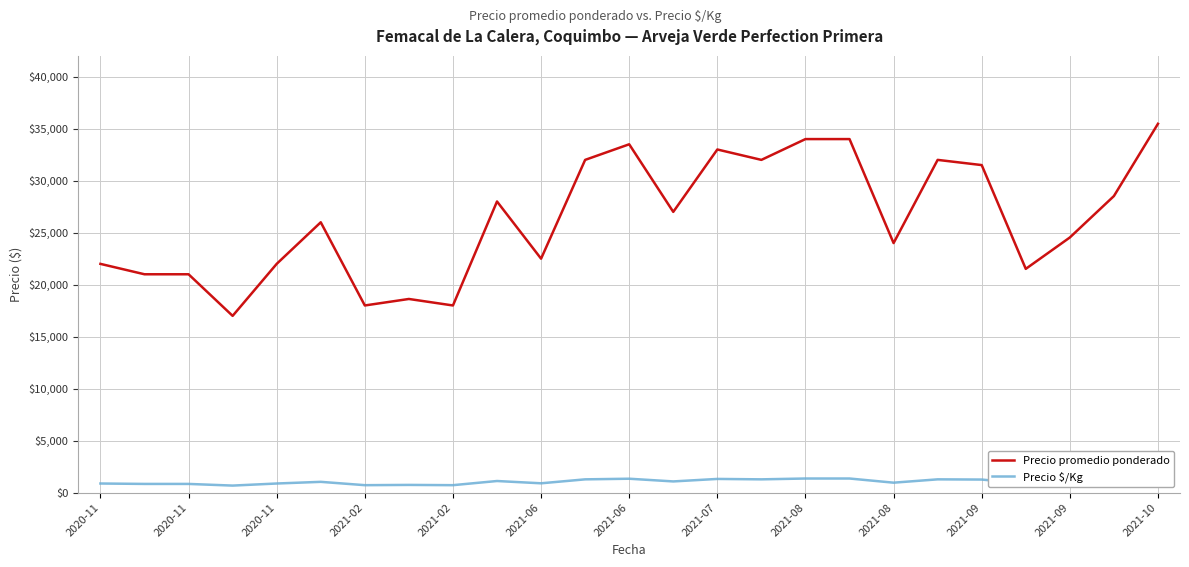

True or false: Precio $/Kg and Precio promedio ponderado intersect in this chart.

False